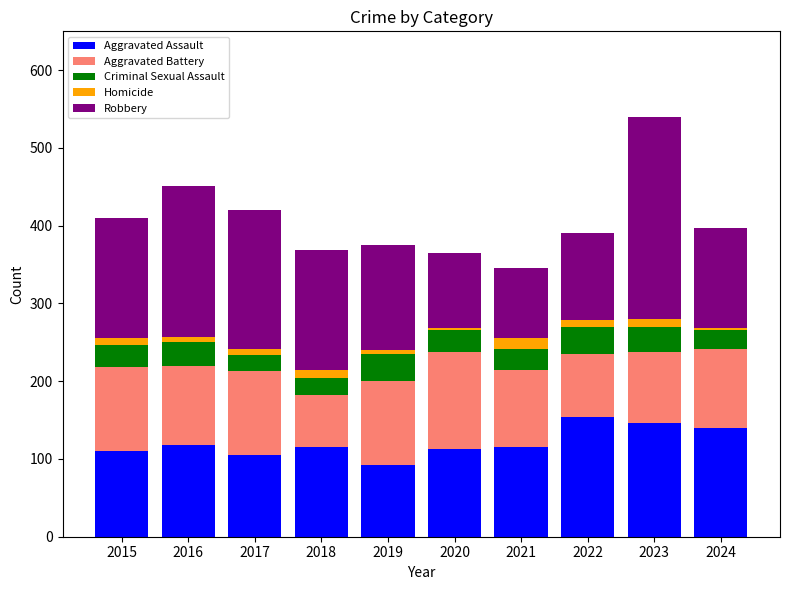

At which category is the sum across all series the highest?

2023